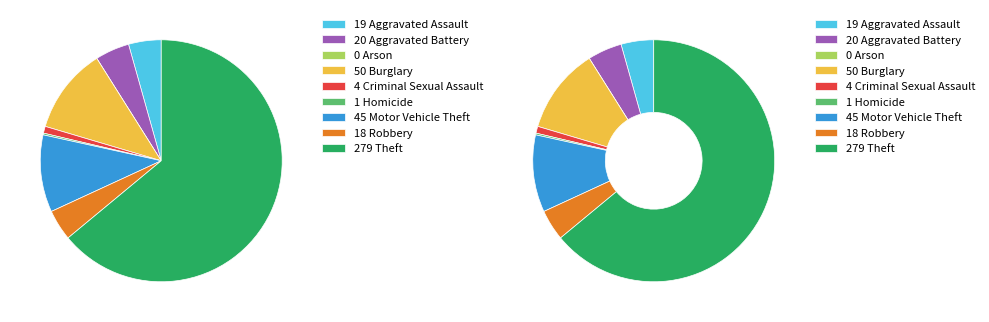

Rank the categories by value from lowest to highest.

Arson, Homicide, Criminal Sexual Assault, Robbery, Aggravated Assault, Aggravated Battery, Motor Vehicle Theft, Burglary, Theft